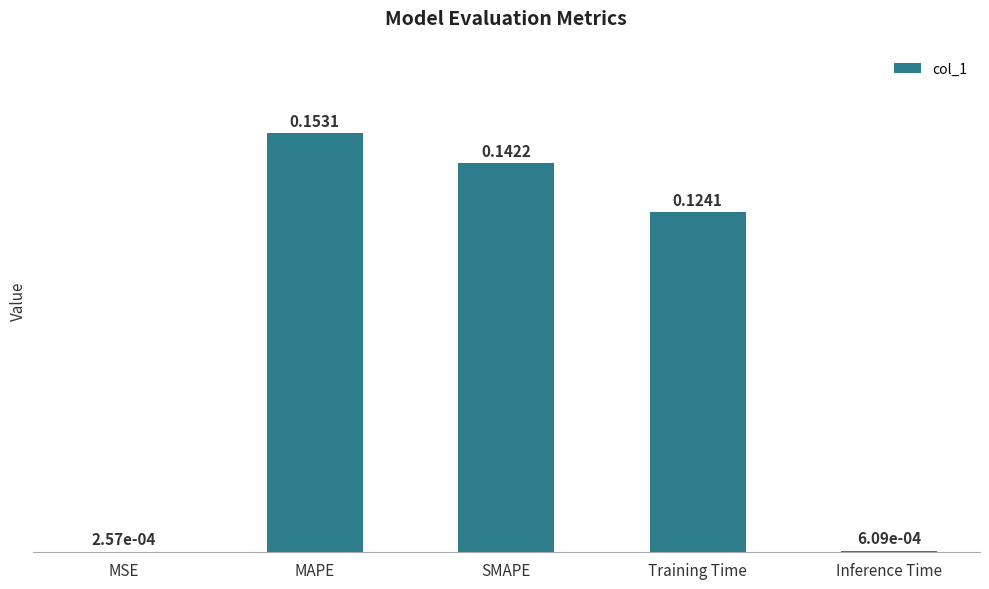

Between Inference Time and SMAPE, which is larger?

SMAPE